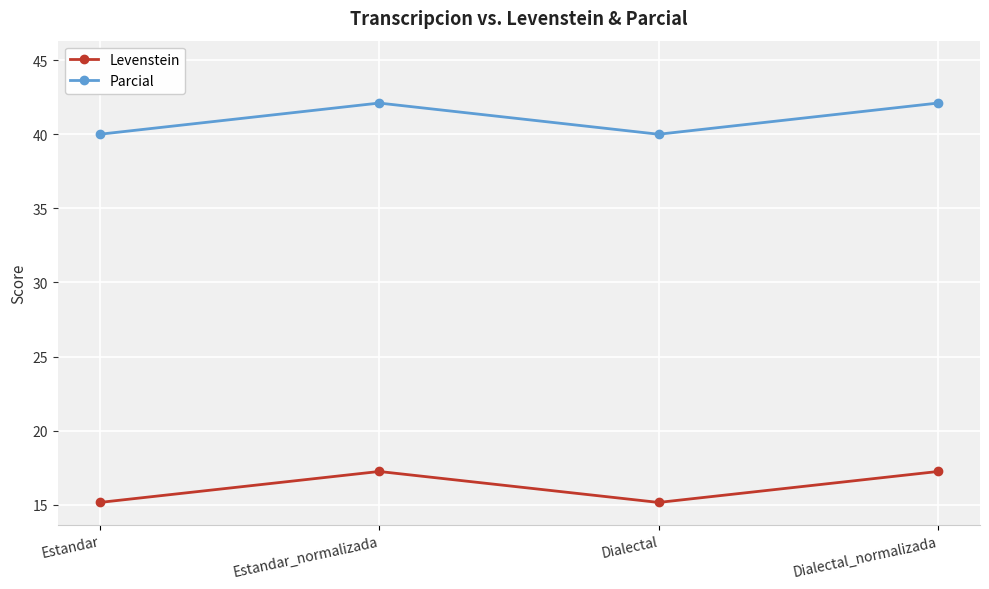

Reading left to right, extract all data points from this chart.

Levenstein: Estandar=15.2	Estandar_normalizada=17.2	Dialectal=15.2	Dialectal_normalizada=17.2
Parcial: Estandar=40.0	Estandar_normalizada=42.1	Dialectal=40.0	Dialectal_normalizada=42.1